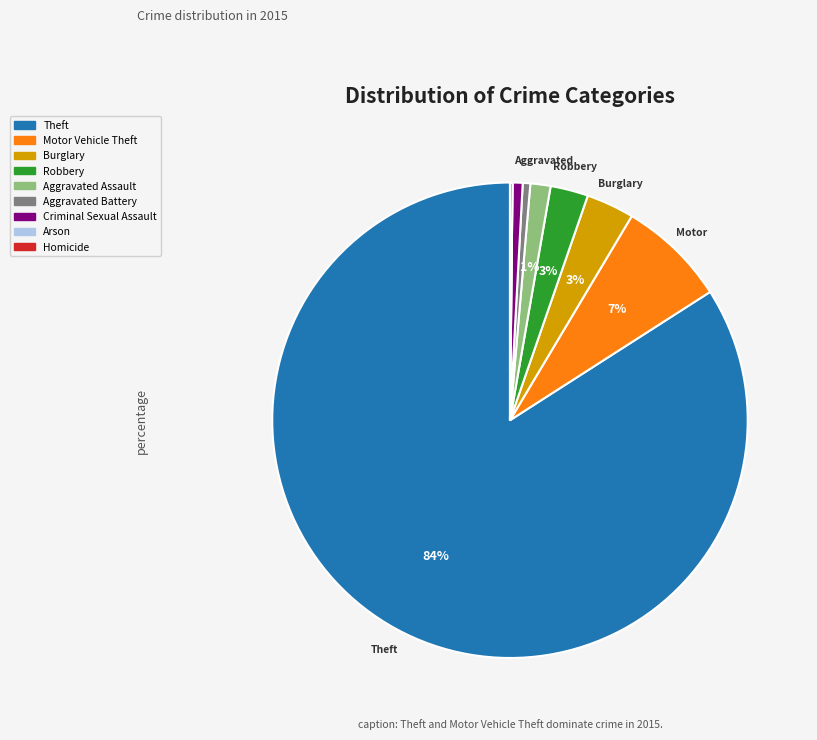

What percentage is the Aggravated Battery slice, to the nearest percent?

1%